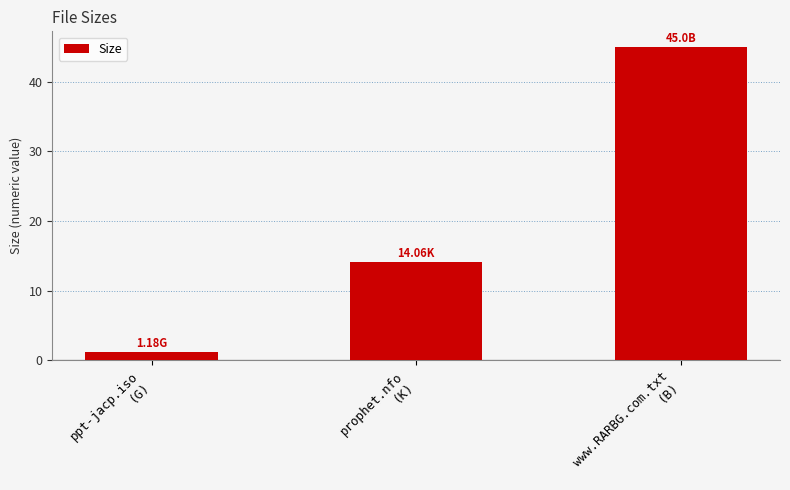

What is the maximum value shown in the chart?

45.0